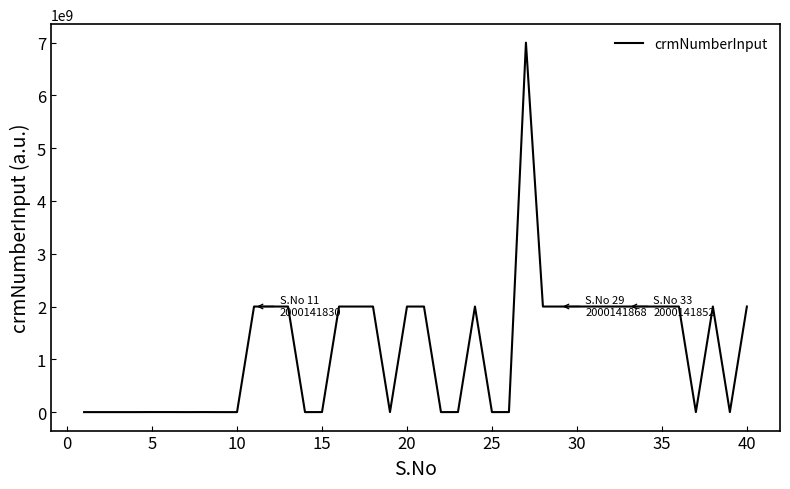

Does the chart display data point markers on the line(s)?

No